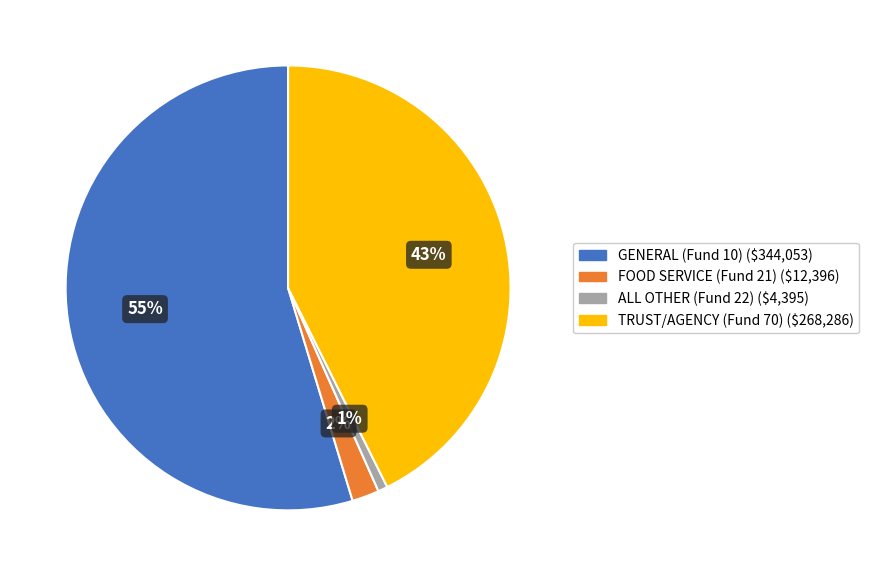

Rank the categories by value from highest to lowest.

GENERAL (Fund 10), TRUST/AGENCY (Fund 70), FOOD SERVICE (Fund 21), ALL OTHER (Fund 22)